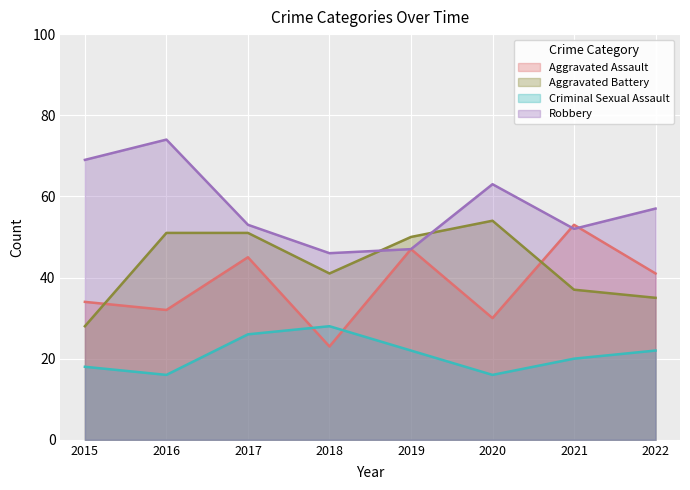

The Aggravated Battery series shows 51 at 2017. True or false?

True